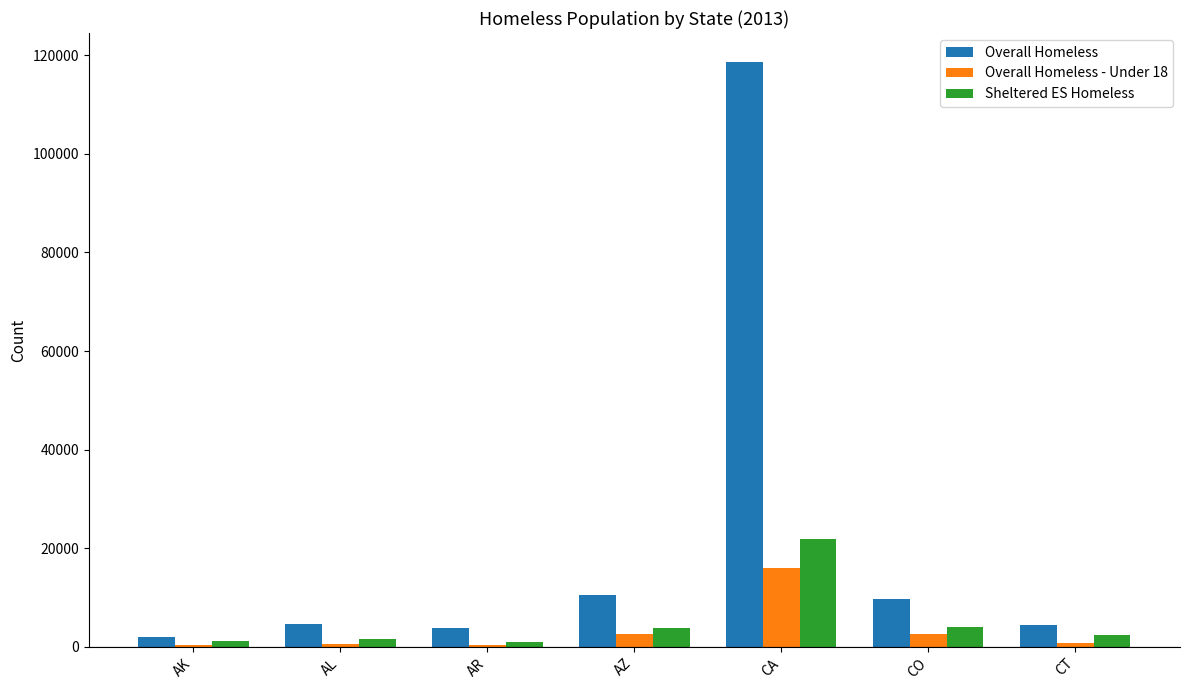

At which label does Overall Homeless reach its peak?

CA